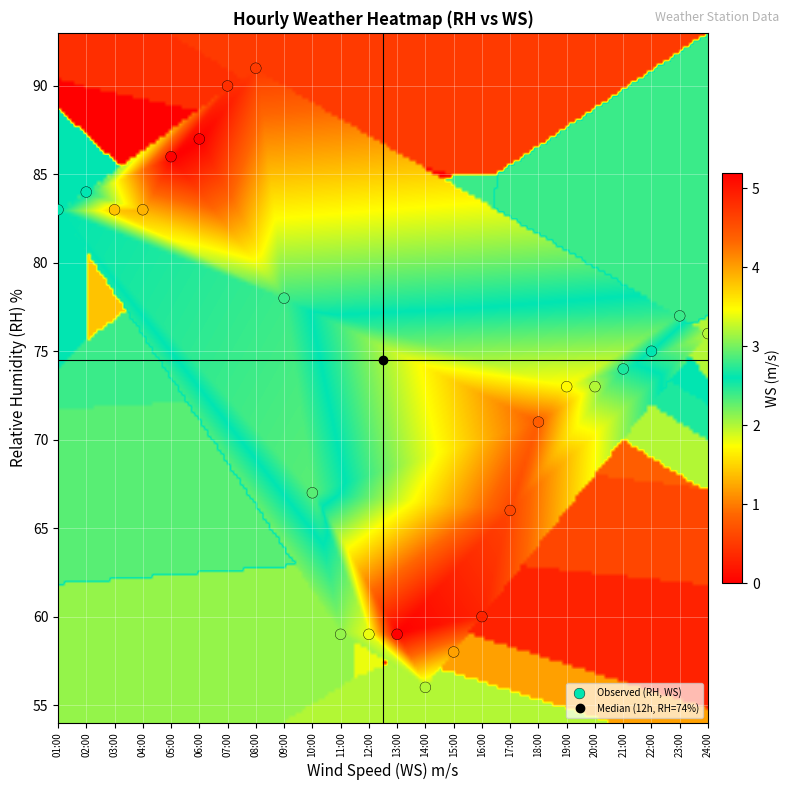

What is the range of Y values (max minus min)?

35